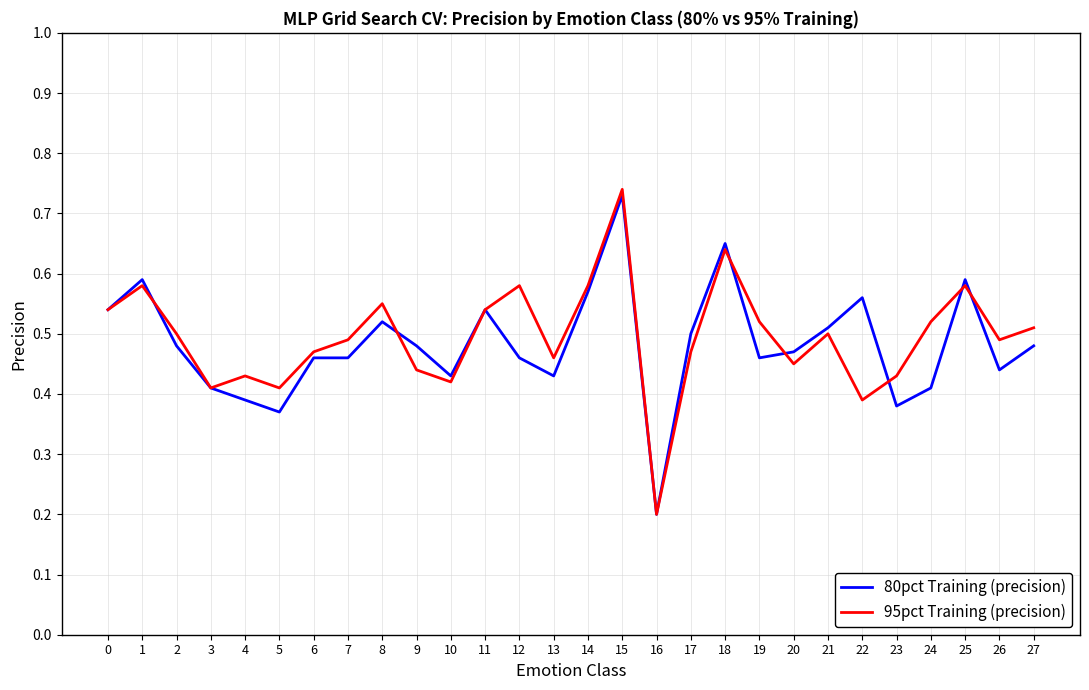

True or false: 80pct Training (precision) has a value of 0.5 at 8.

True